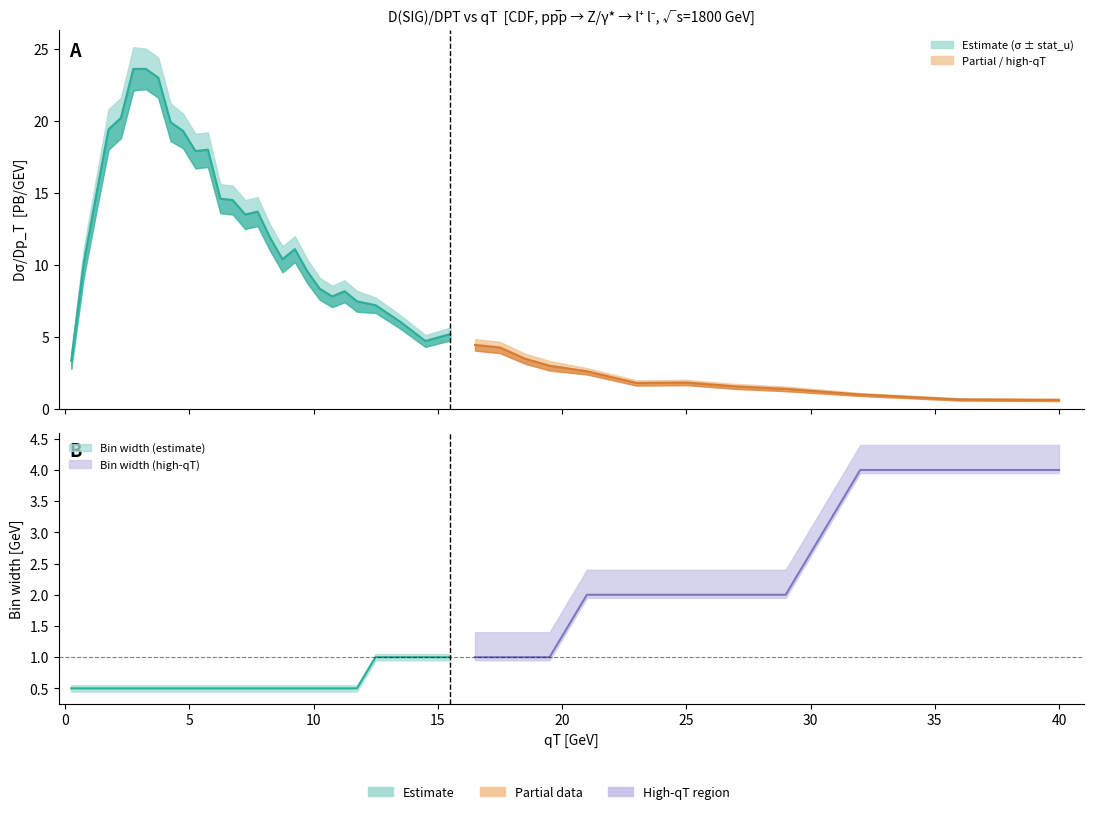

True or false: qT and value cross at least once.

True